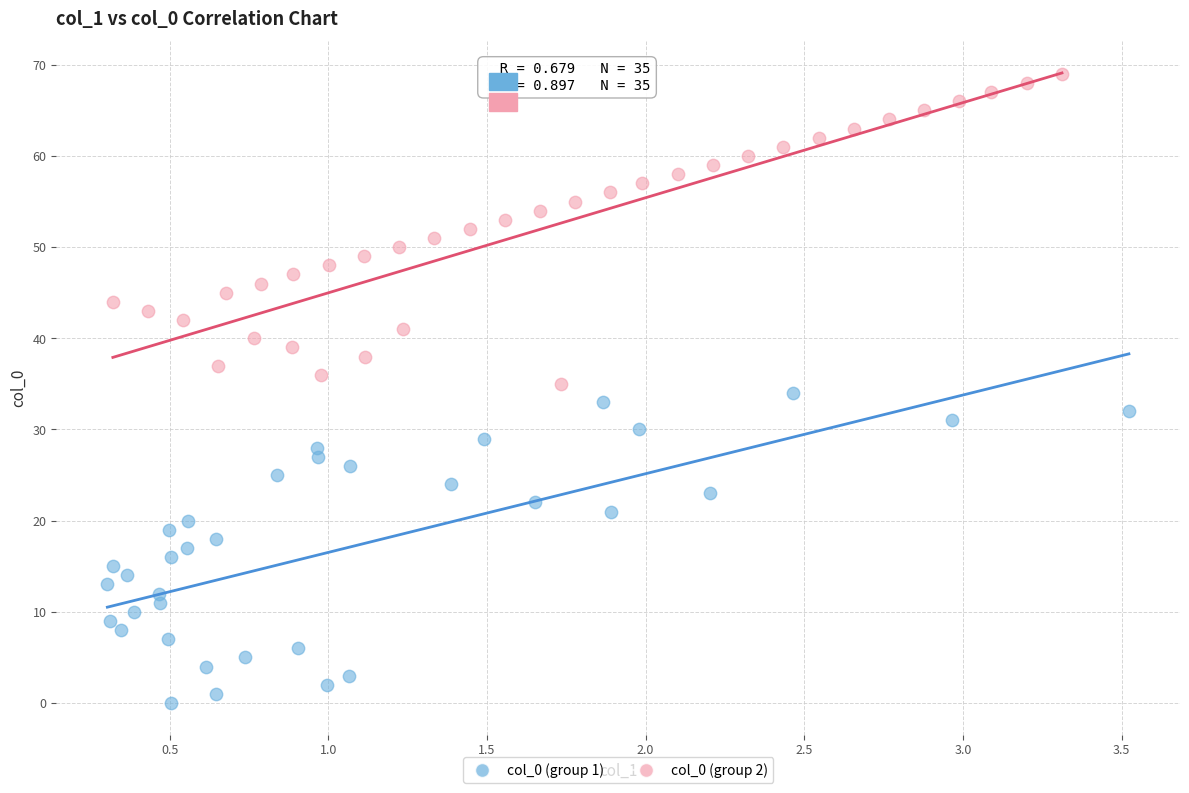

Which series contains the lowest Y value?

col_0 (group 1)